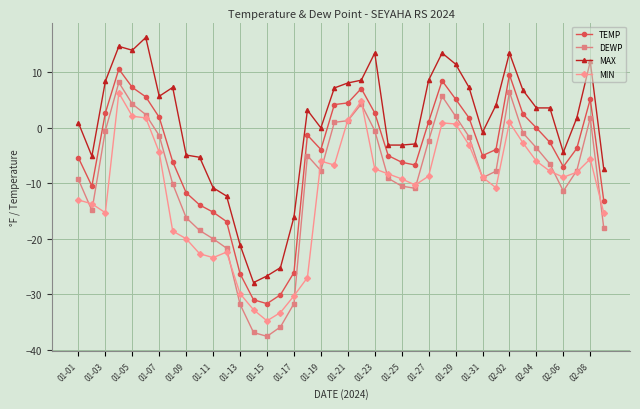

How many data points in TEMP are above -3?

19